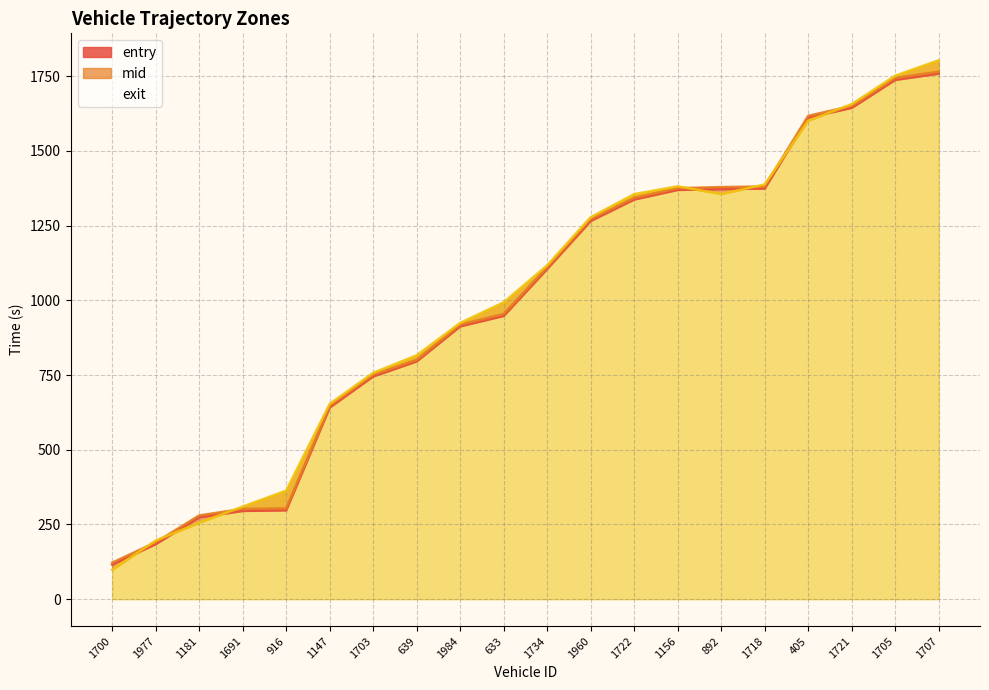

What is the maximum value shown in the chart?

1803.4